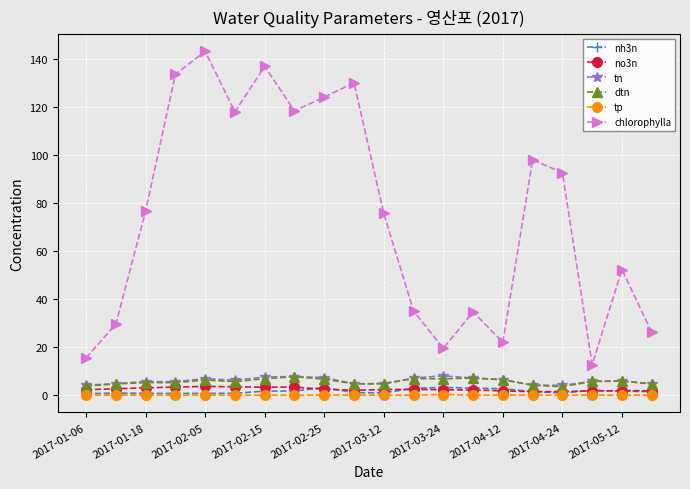

Which series has the largest total across all categories?

chlorophylla